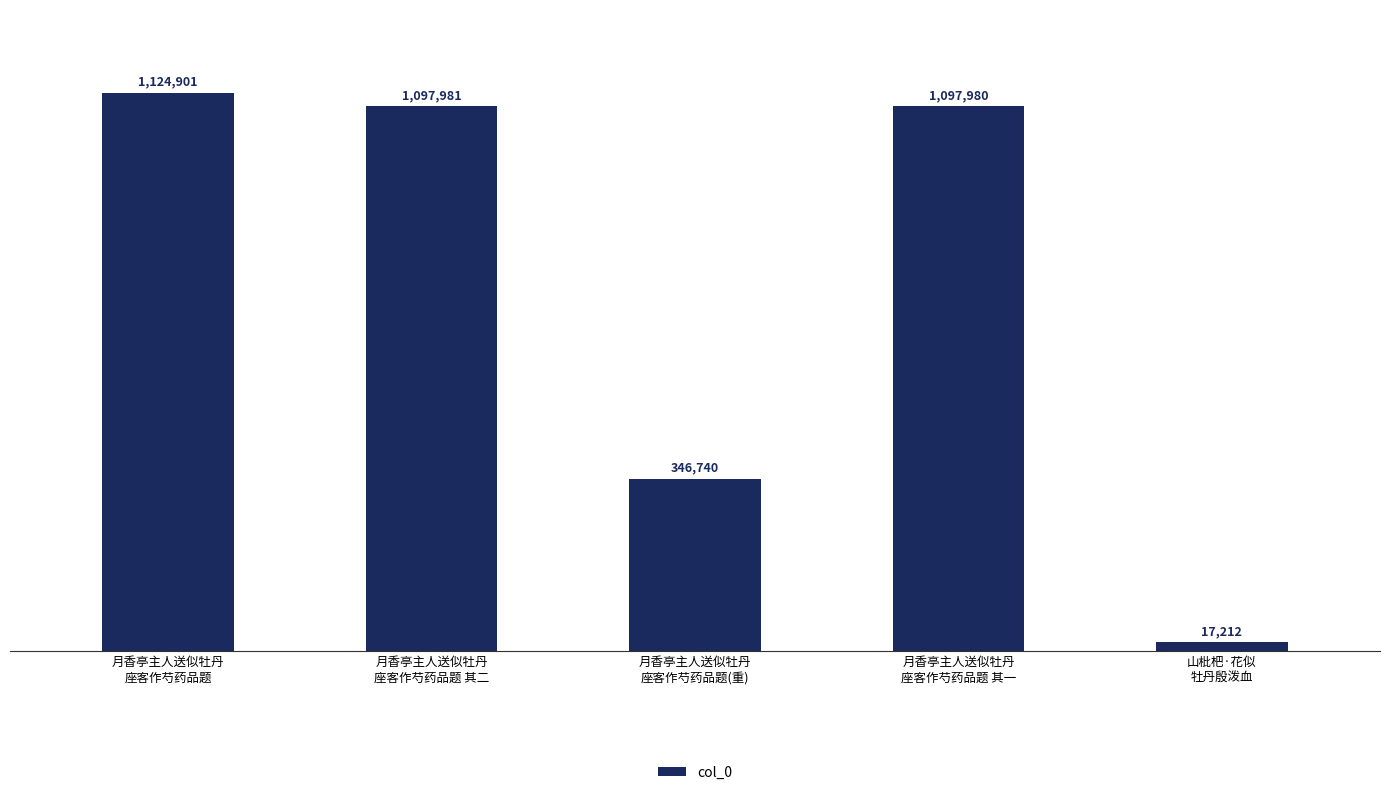

What position from the left is 月香亭主人送似牡丹
座客作芍药品题 其二?

2